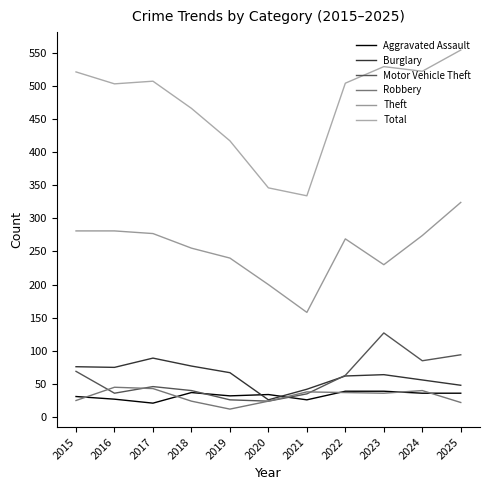

Which series changed the most between 2015 and 2021?

Total